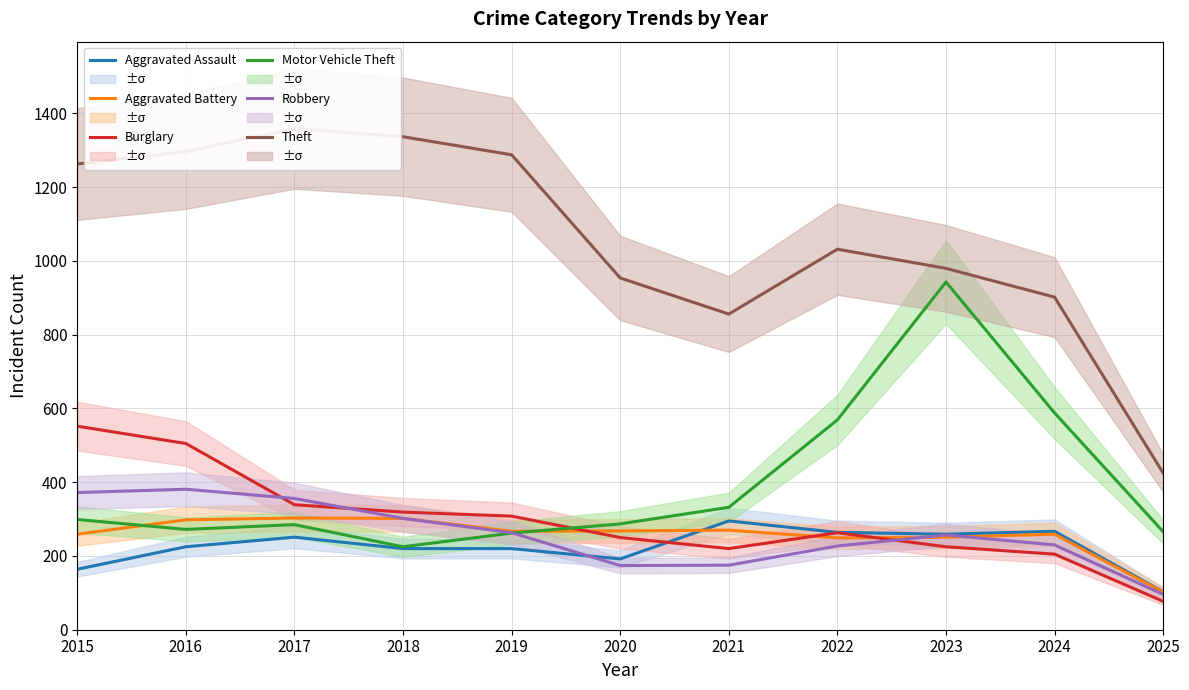

What are all the series names shown in the legend?

Aggravated Assault, Aggravated Battery, Burglary, Motor Vehicle Theft, Robbery, Theft